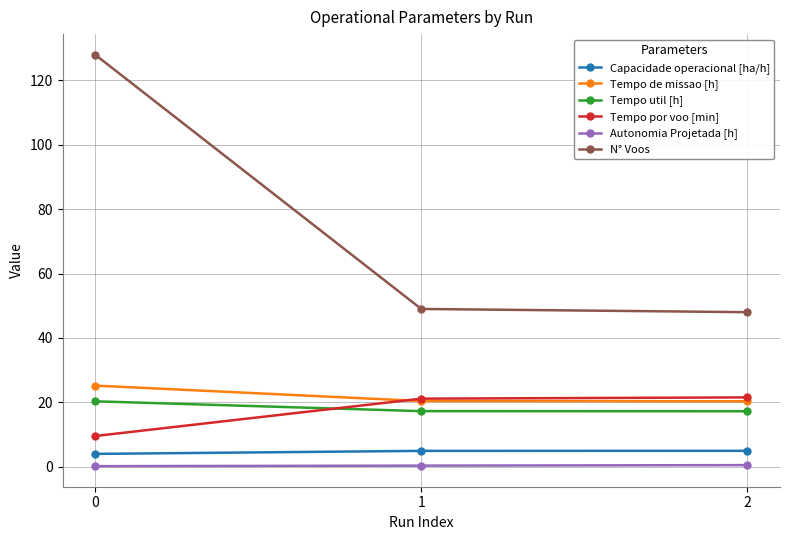

Which series has the widest spread of values?

N° Voos